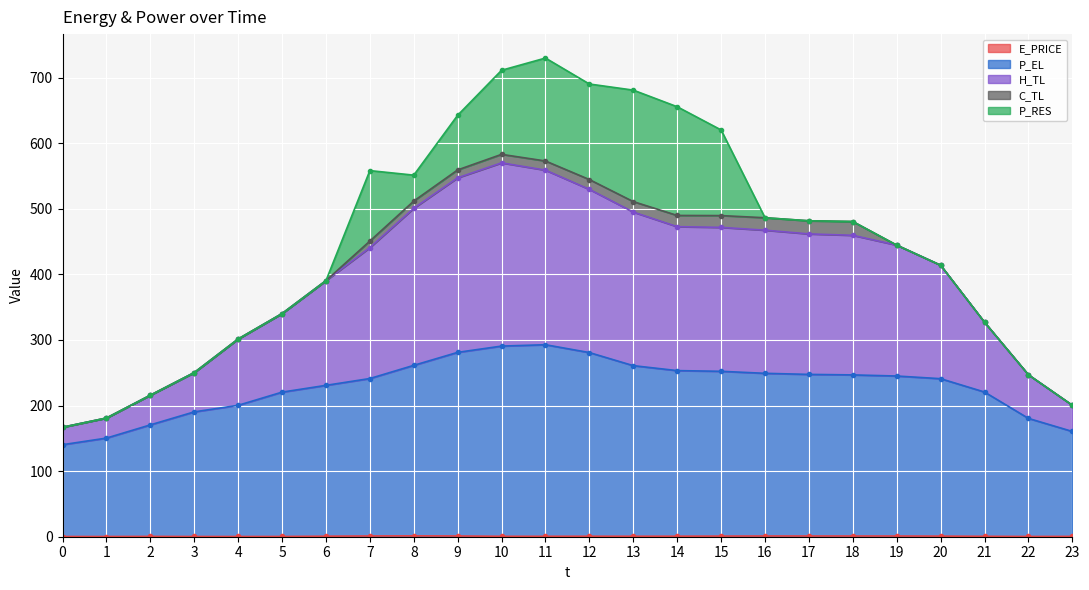

Where is H_TL nearest to the value 374?

6